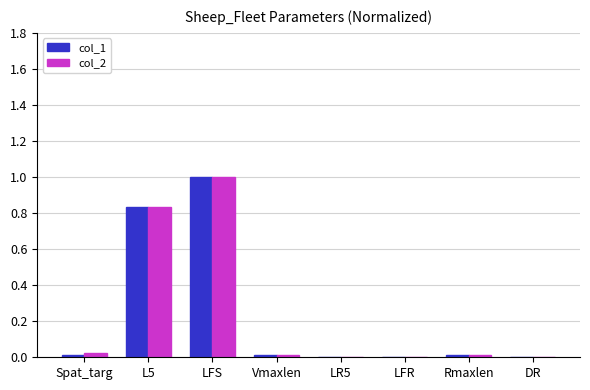

True or false: col_2 has a value of 0.4 at LFR.

False